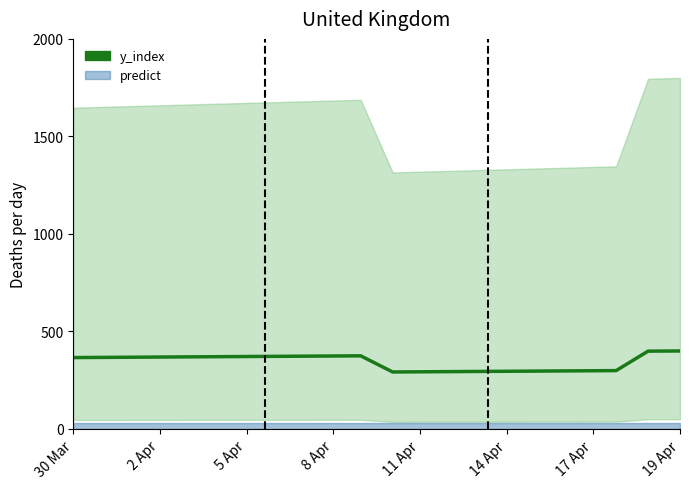

The value at 14 Apr is 158.0. True or false?

False